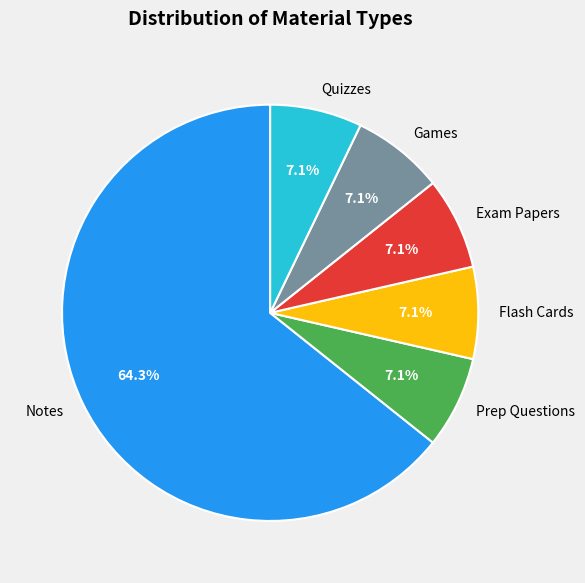

To the nearest percent, what portion does Quizzes represent?

7%